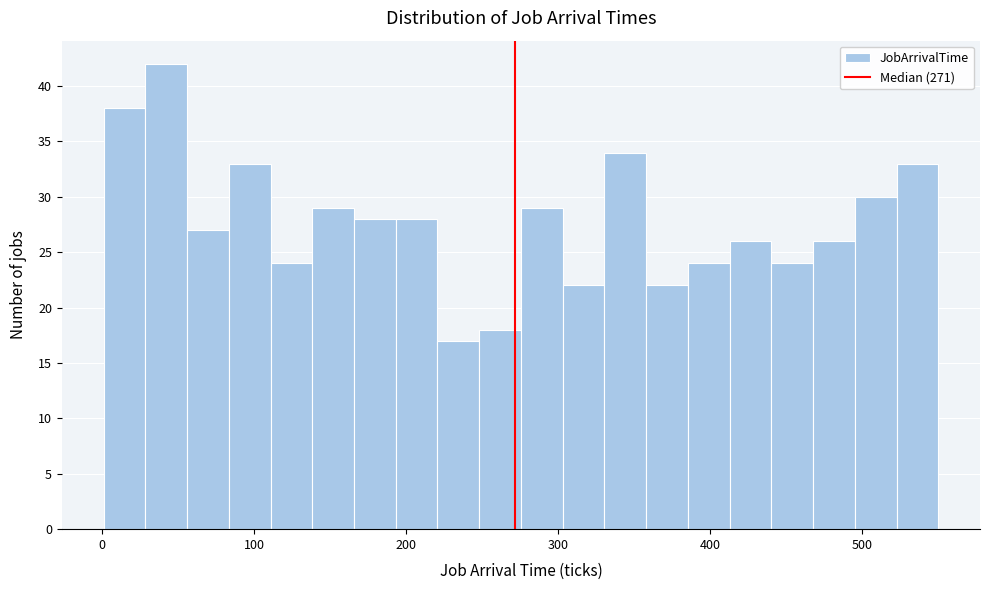

Around what value on the x-axis is the tallest bar? Give the approximate position of its centre, as read against the axis.

40